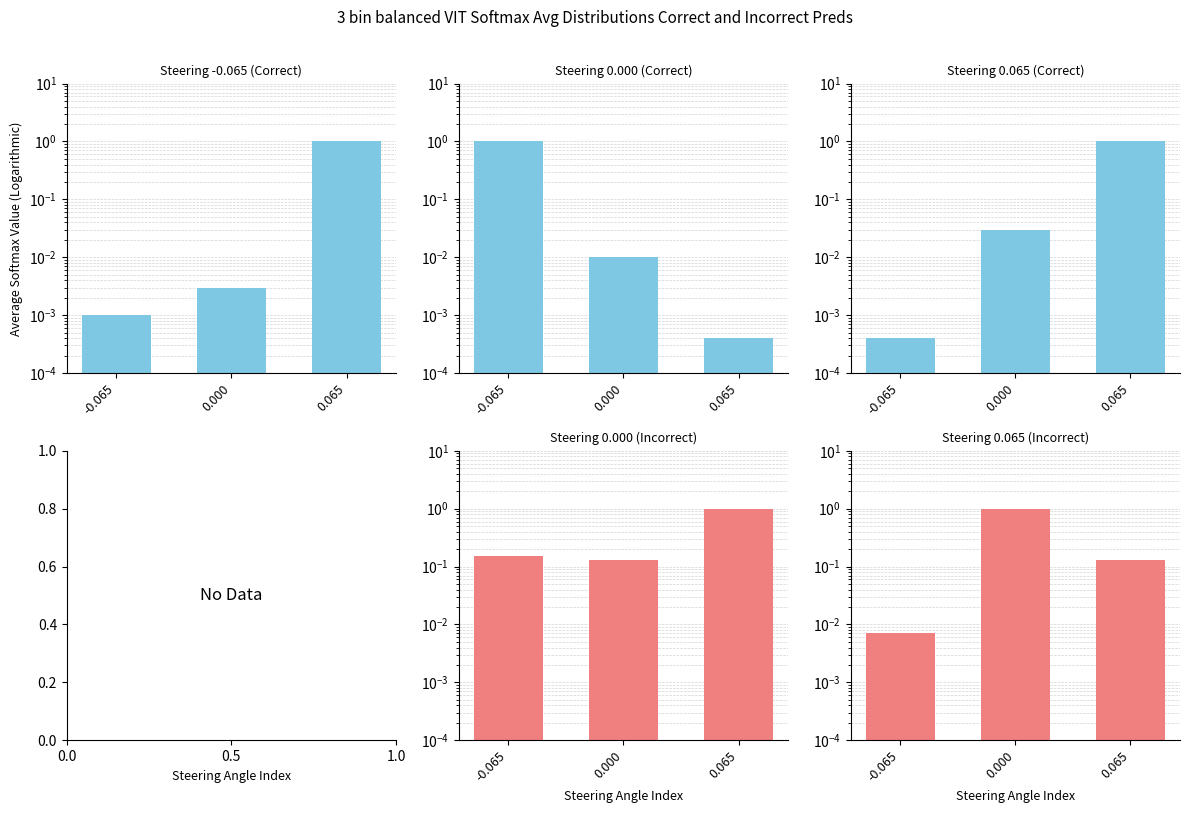

What is the label of the 3rd bar from the left?

0.065